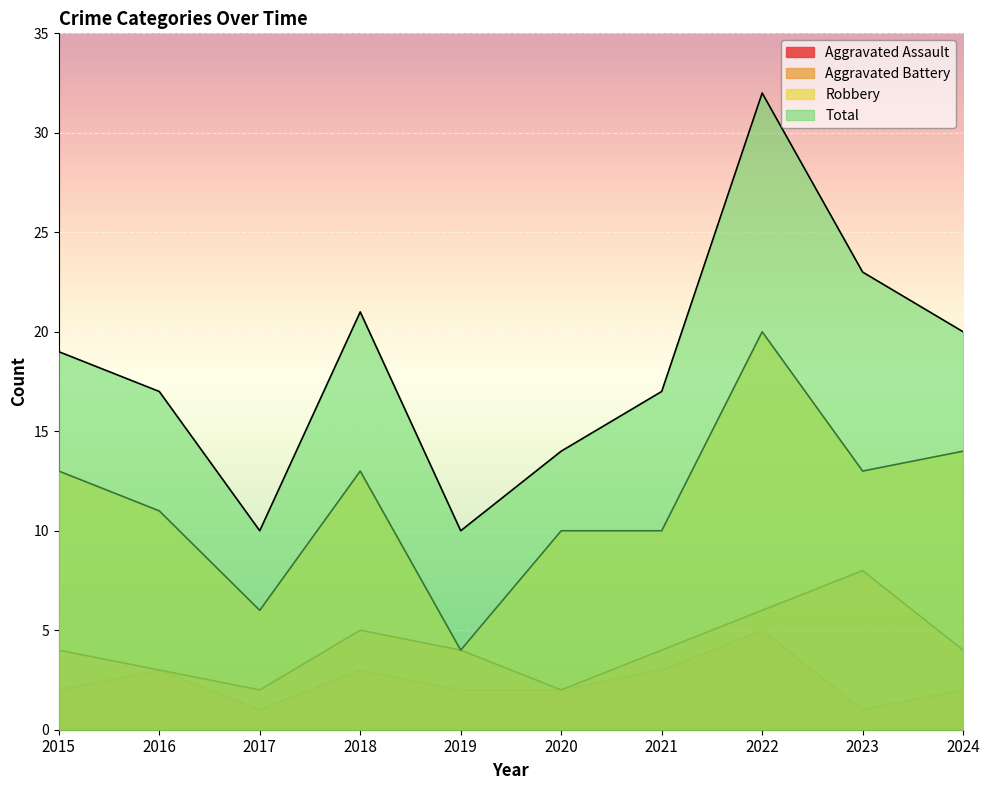

True or false: Aggravated Assault and Aggravated Battery cross at least once.

False